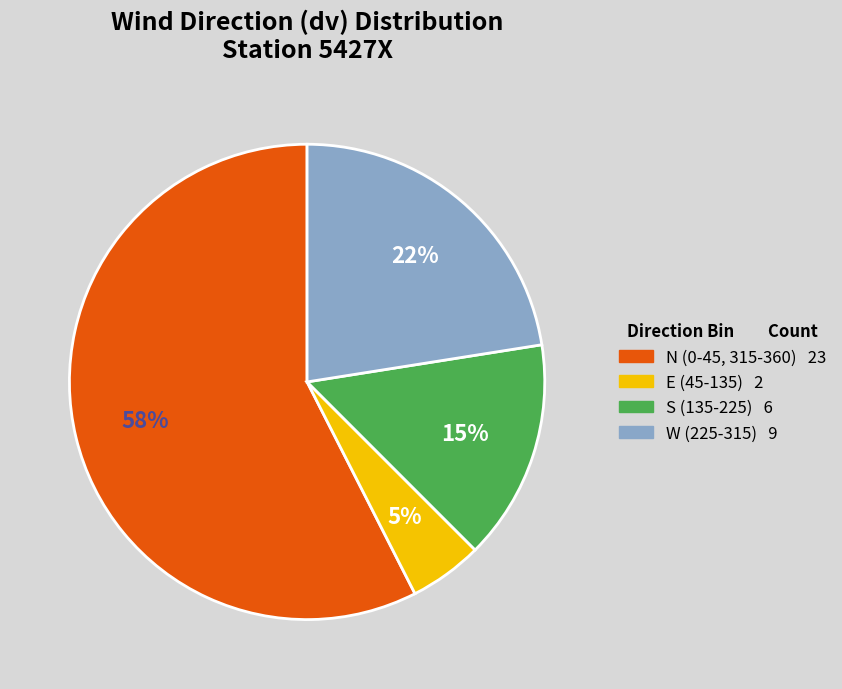

Does any single category account for the majority?

Yes